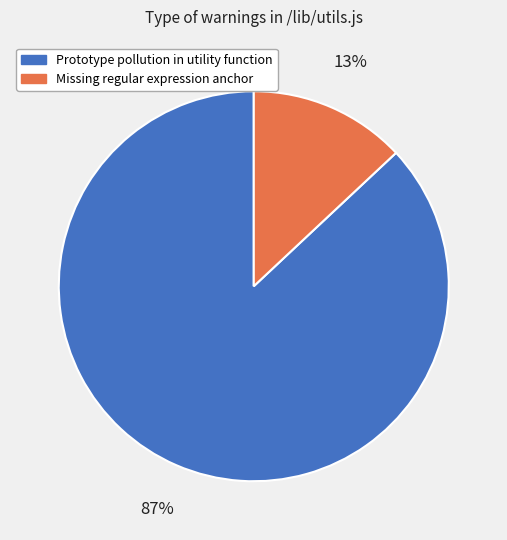

The Prototype pollution in utility function slice represents 87% of the pie. True or false?

True